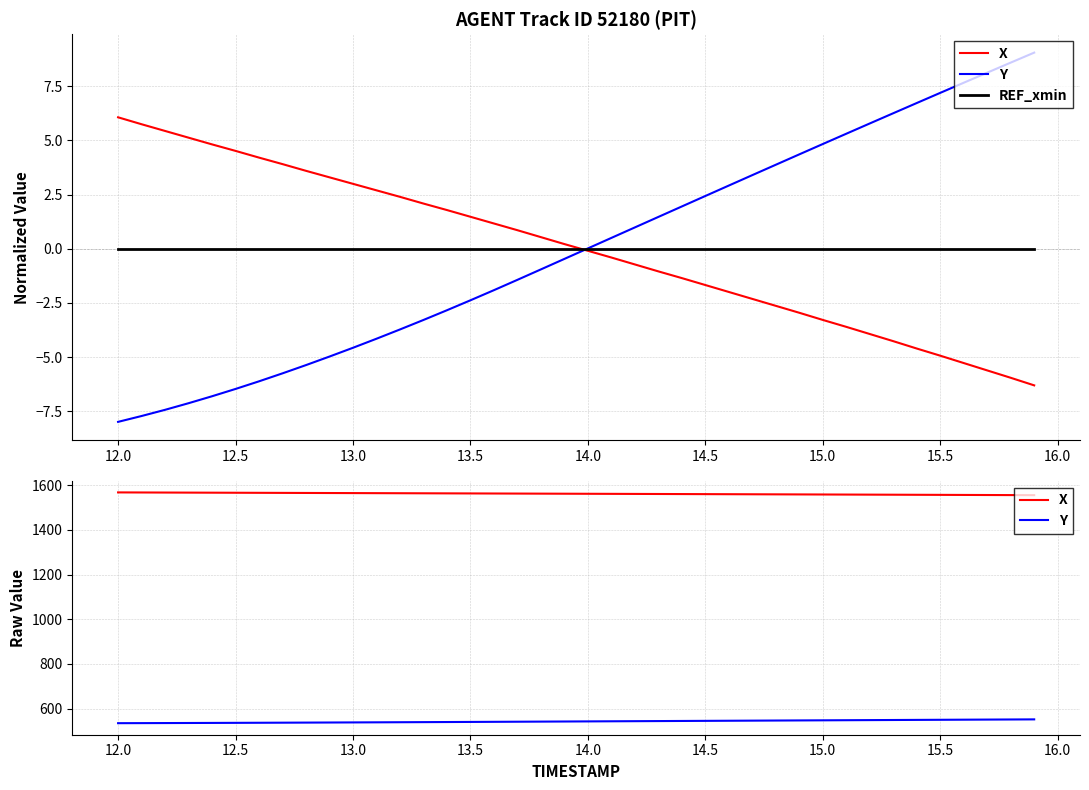

What is the difference between the second highest and second lowest values in the Y series?

16.3